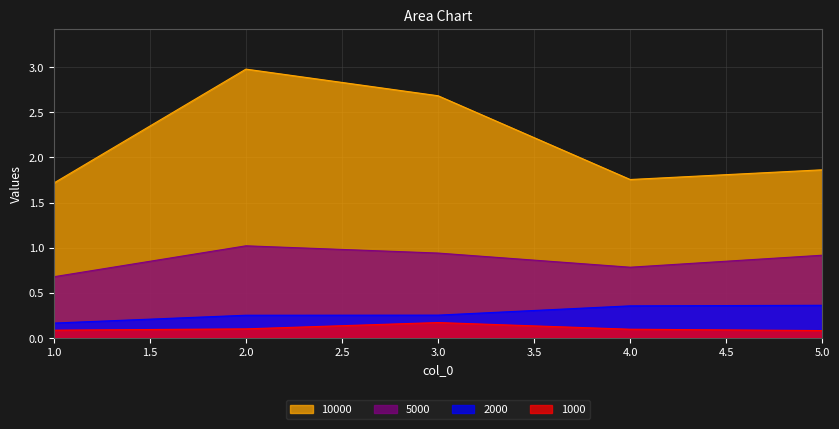

True or false: 5000 and 2000 cross at least once.

False